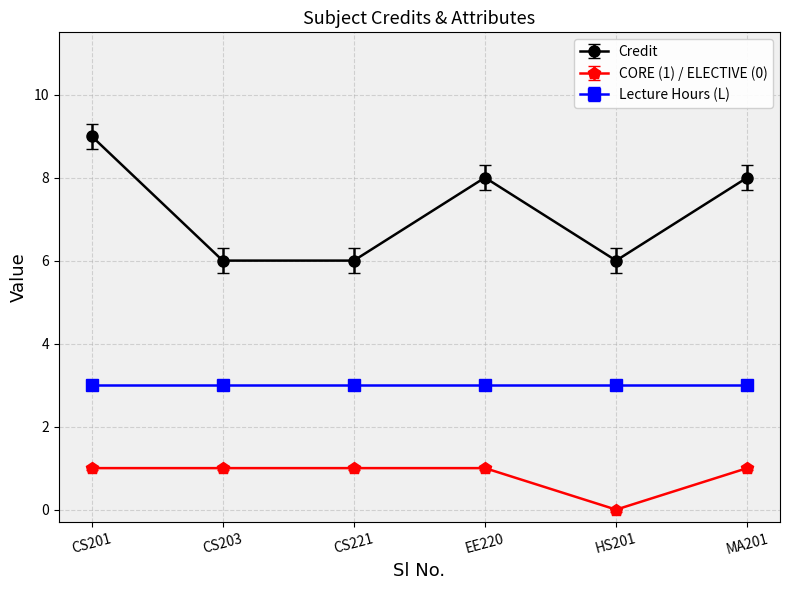

What value does the Credit series have at CS201?

9